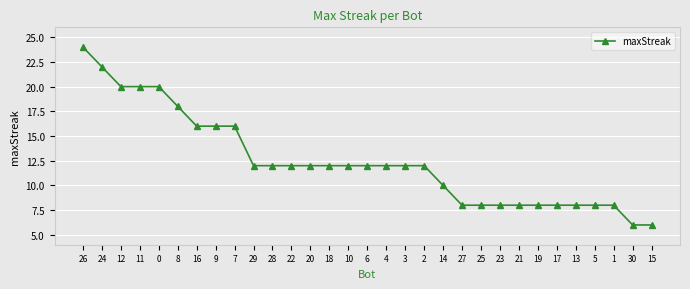

Is it true that the value at 16 is 7?

False